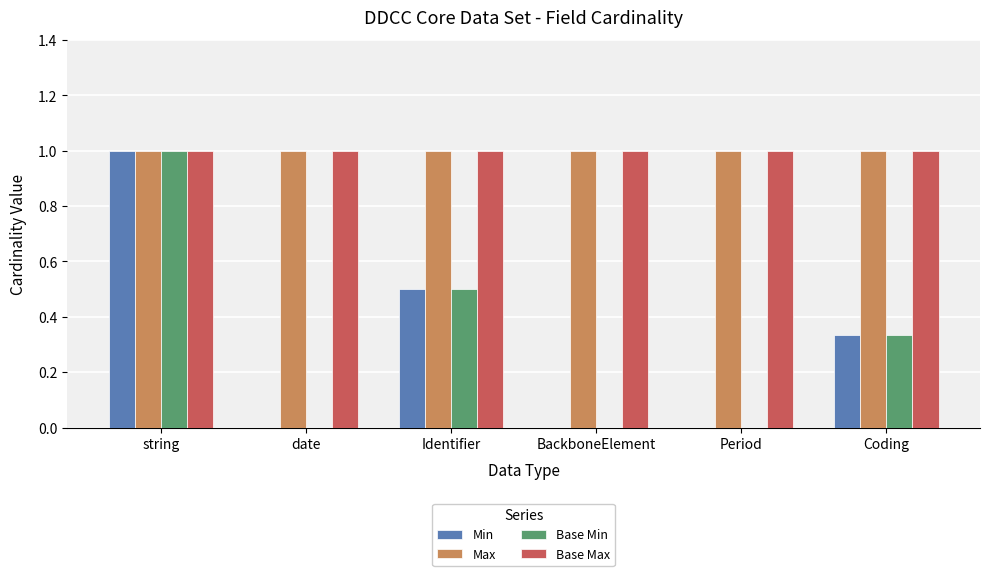

What is the approximate value of Max at Identifier?

1.0